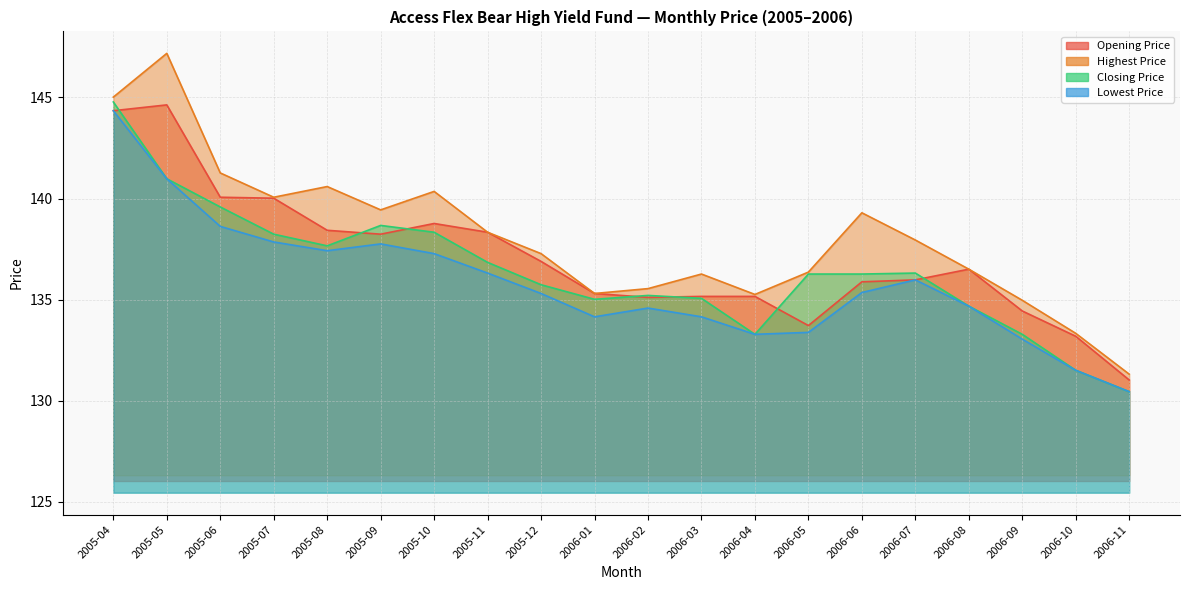

Reading right to left, list all the values displayed in this chart.

Opening Price: 131.0	133.2	134.4	136.5	136.0	135.9	133.7	135.2	135.2	135.1	135.3	136.9	138.3	138.8	138.2	138.4	140.0	140.1	144.6	144.3
Highest Price: 131.3	133.3	135.0	136.5	137.9	139.3	136.4	135.3	136.3	135.5	135.3	137.3	138.3	140.4	139.4	140.6	140.1	141.3	147.2	145.0
Closing Price: 130.4	131.5	133.3	134.7	136.3	136.3	136.3	133.3	135.1	135.2	135.0	135.7	136.8	138.3	138.7	137.7	138.2	139.6	141.0	144.8
Lowest Price: 130.4	131.5	133.0	134.7	136.0	135.3	133.4	133.3	134.1	134.6	134.1	135.3	136.3	137.3	137.8	137.4	137.8	138.6	141.0	144.3